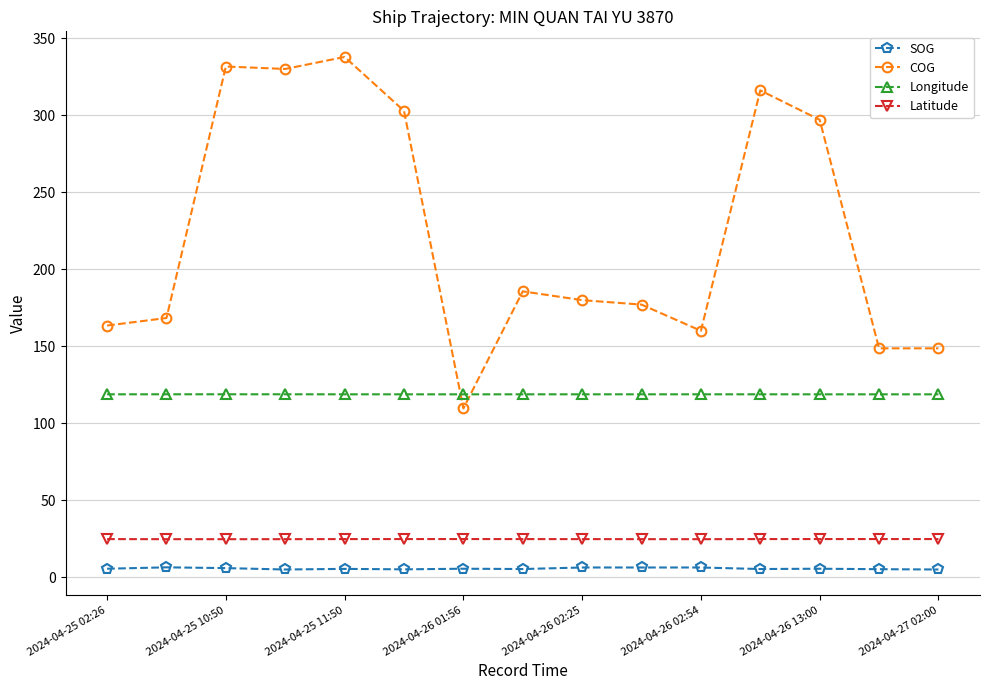

True or false: Latitude and COG cross at least once.

False